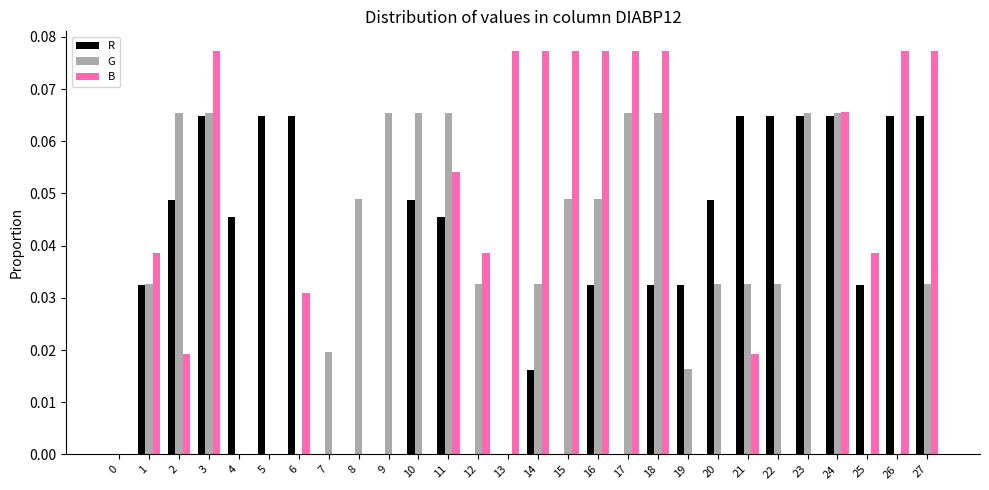

Which series changed the most between 6 and 19?

R